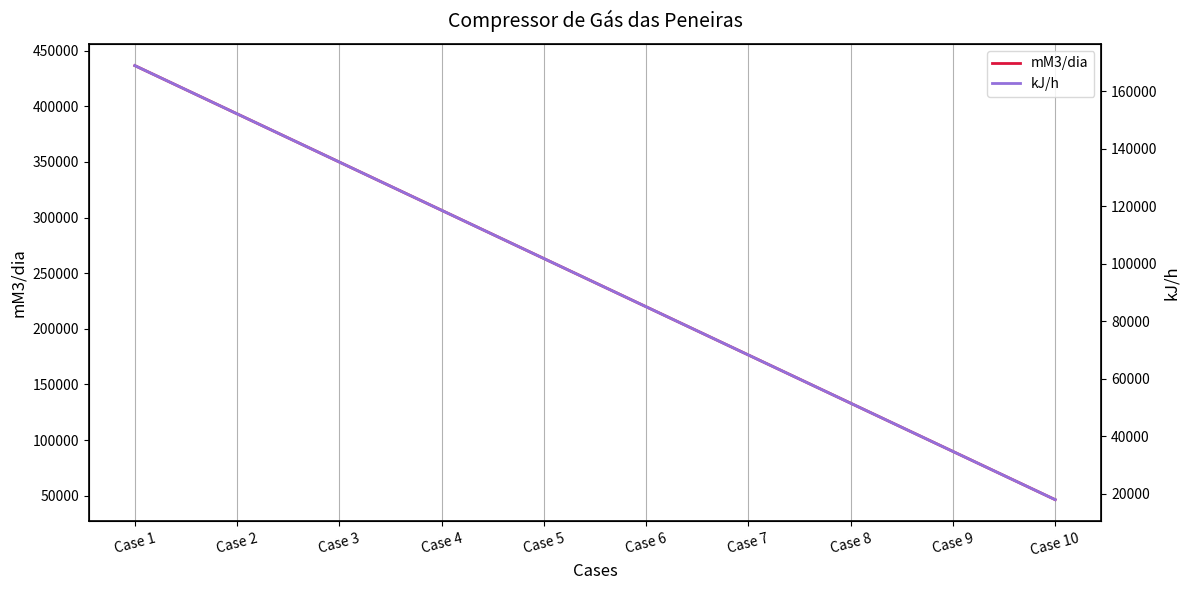

What is the total value across all series at Case 8?

184727.0